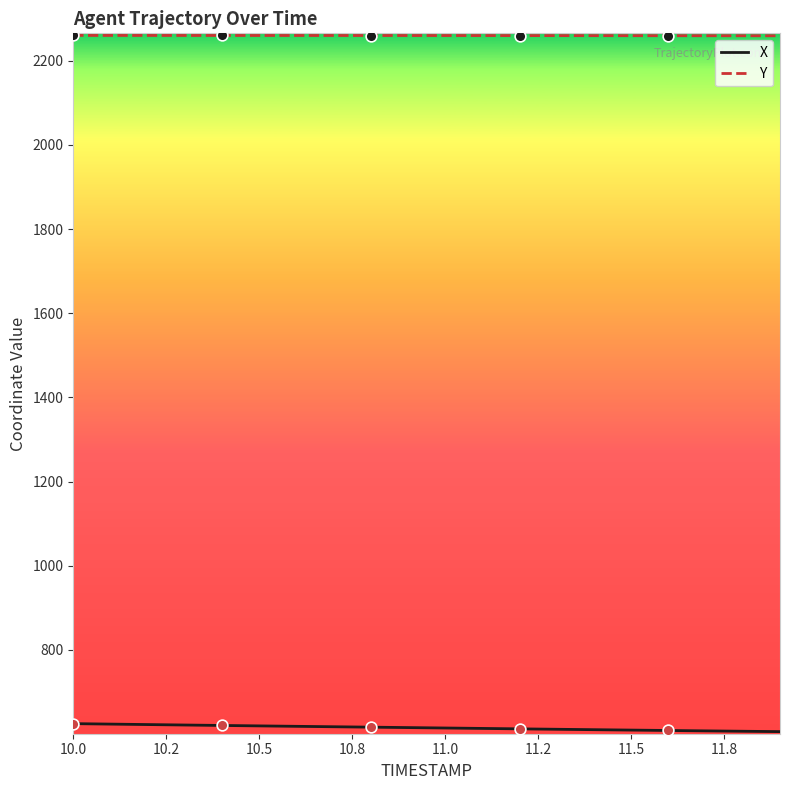

Which series has the largest total across all categories?

Y